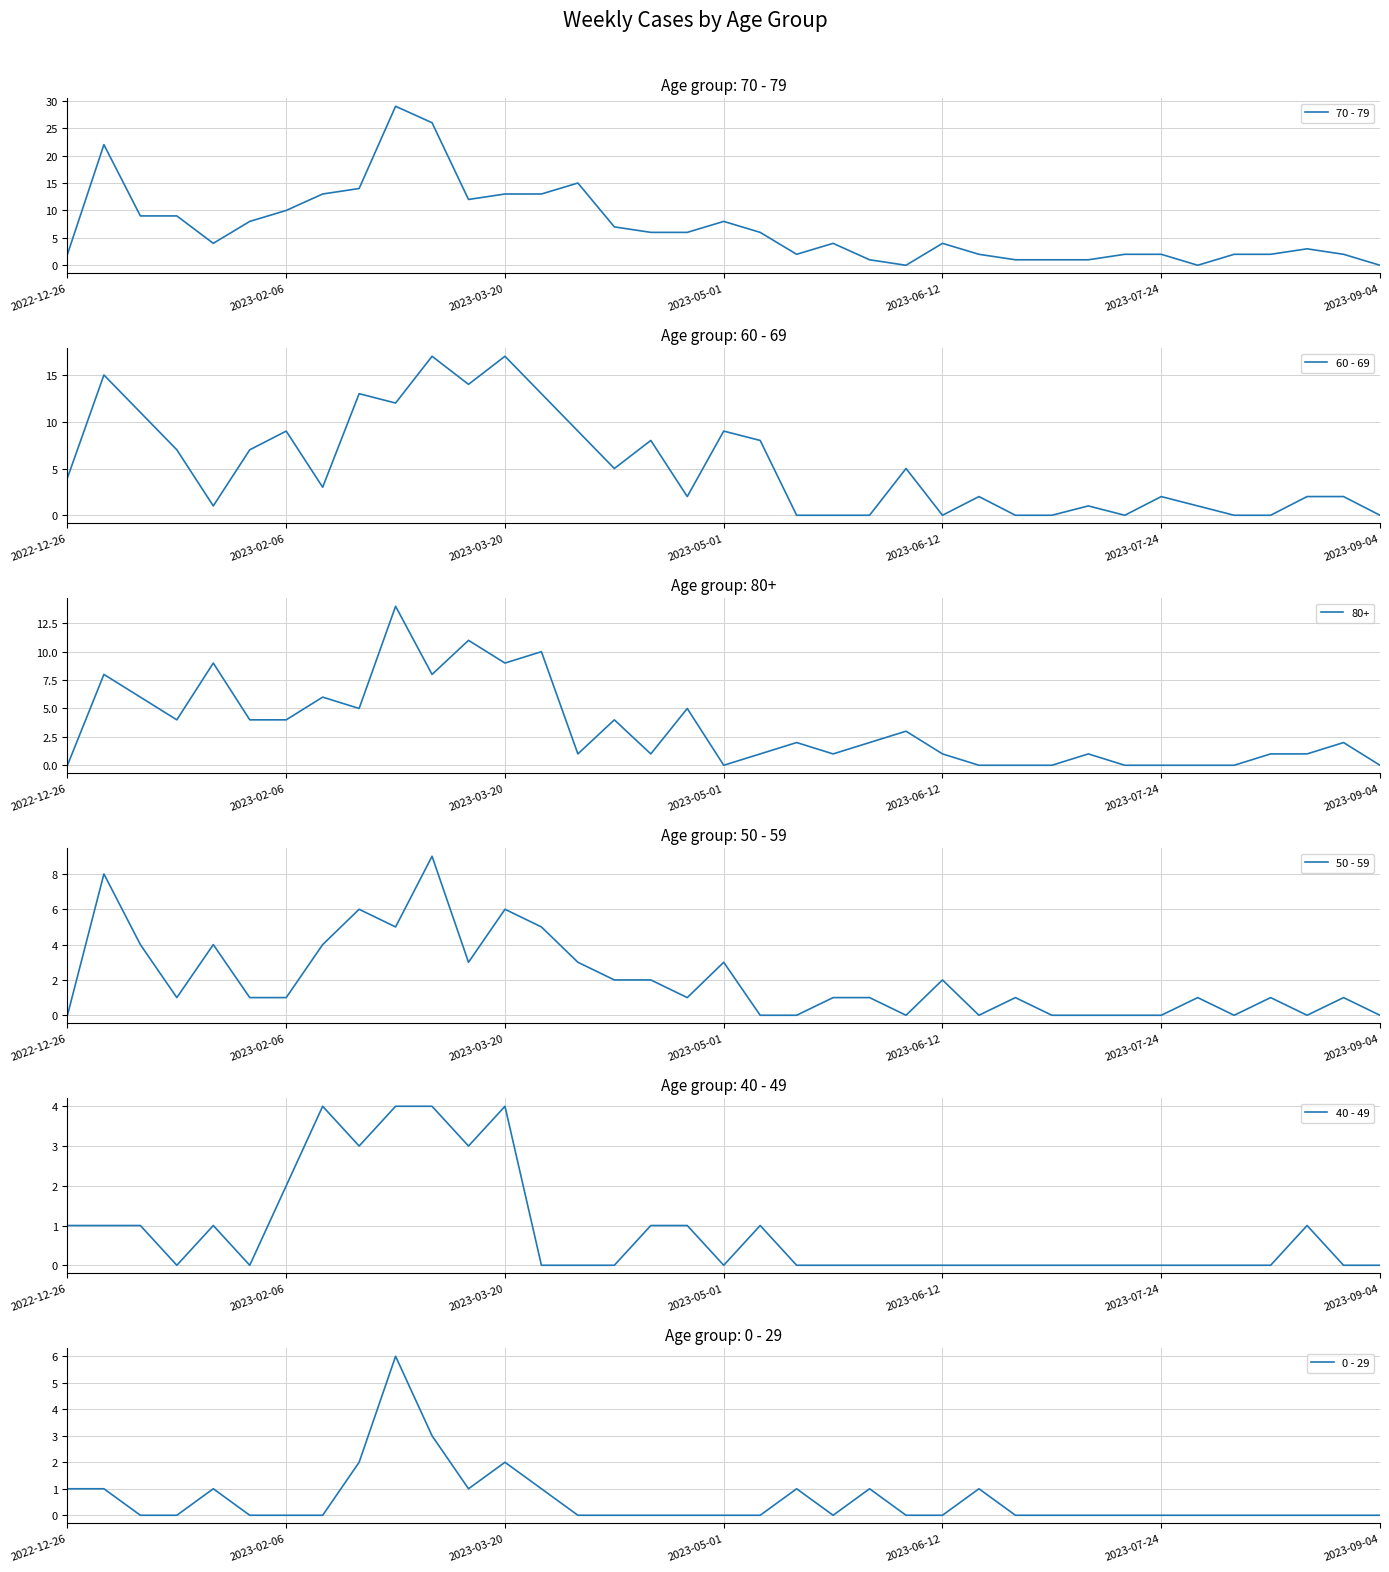

The value of 70 - 79 at 2023-02-06 is 10. True or false?

True